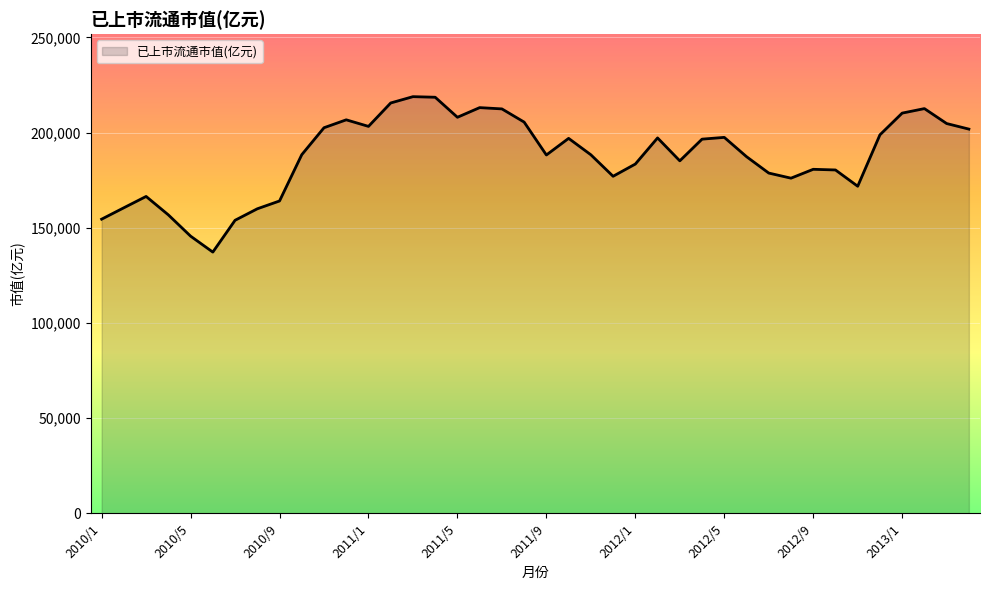

What is the minimum value shown in the chart?

137222.5